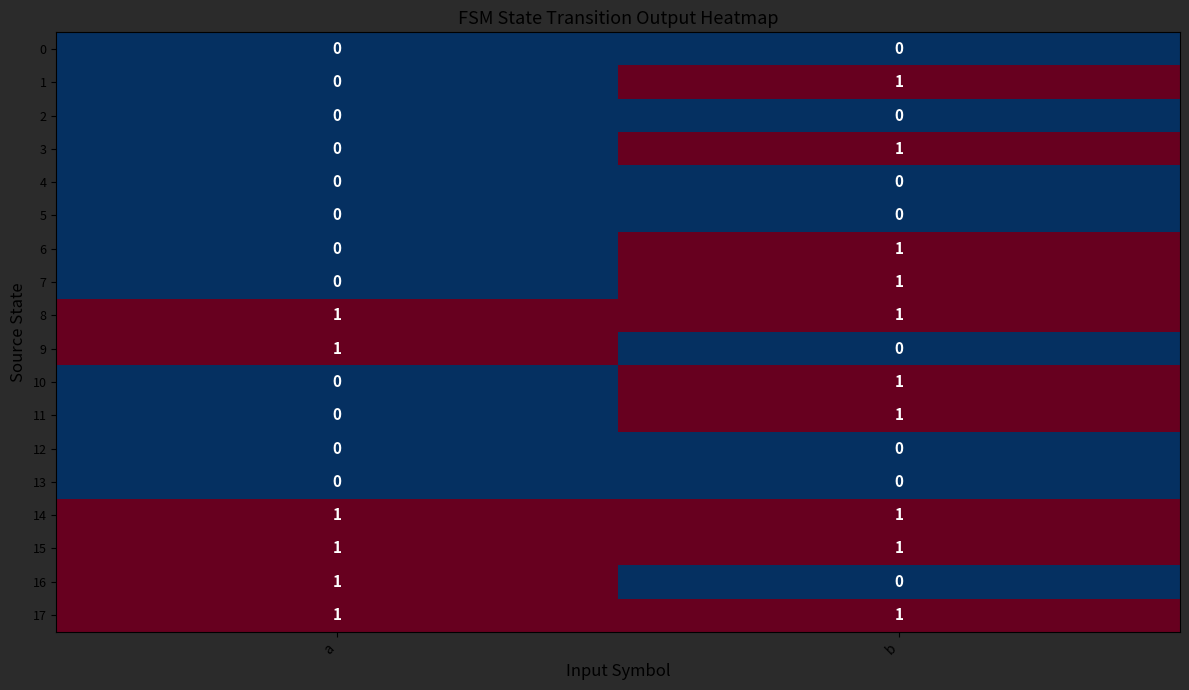

List the labels in order of 16 value, smallest first.

b, a